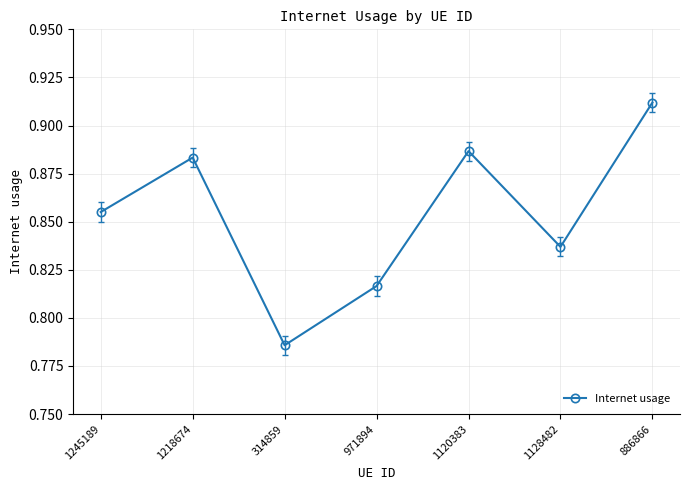

Is it true that the value at 1120383 is 1.4?

False